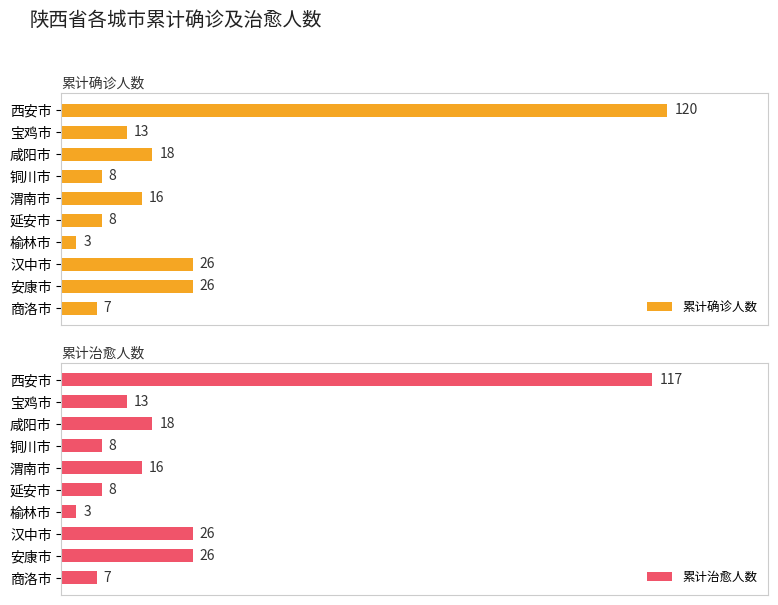

Which category has the lowest value in the 累计确诊人数 series?

榆林市